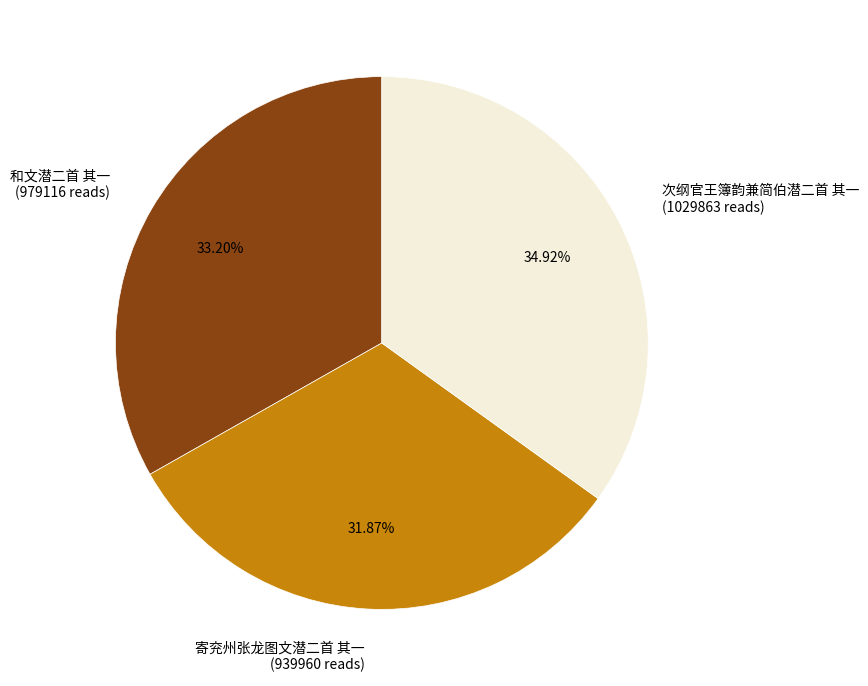

What percentage is the 次纲官王簿韵兼简伯潜二首 其一 slice, to the nearest percent?

35%